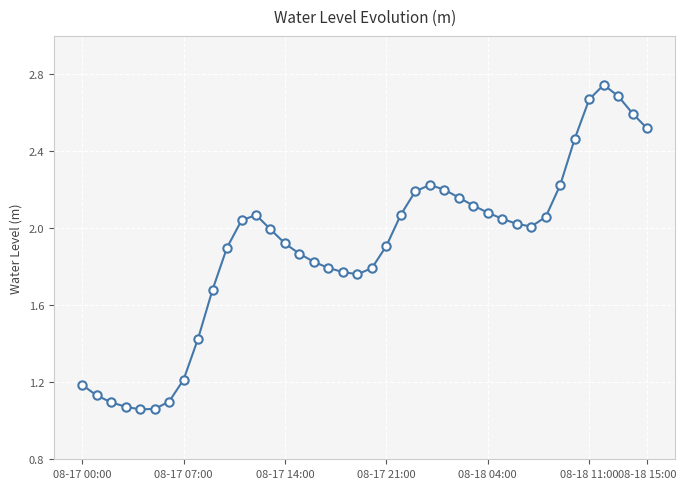

How many series are shown in this chart?

1